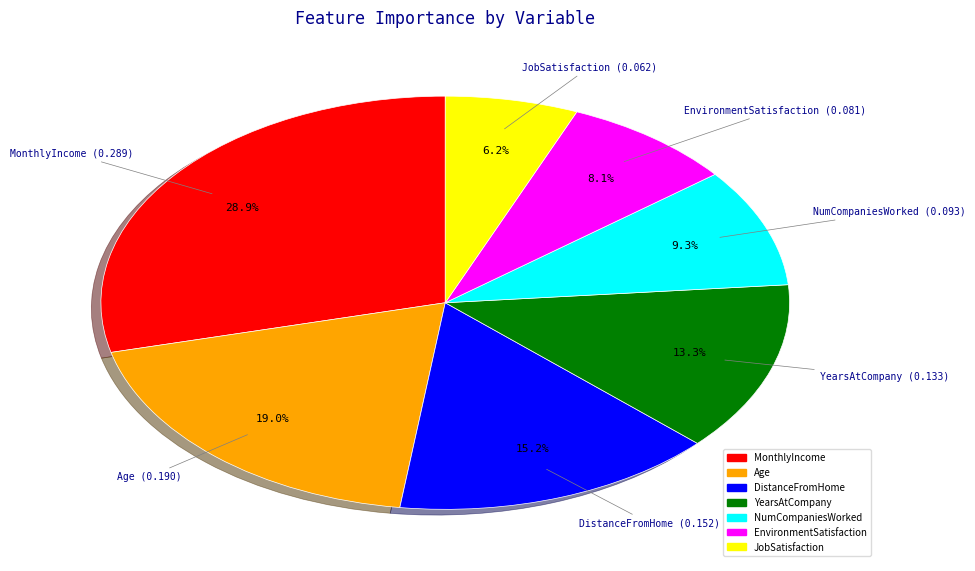

Does MonthlyIncome account for over 50% of the chart?

No